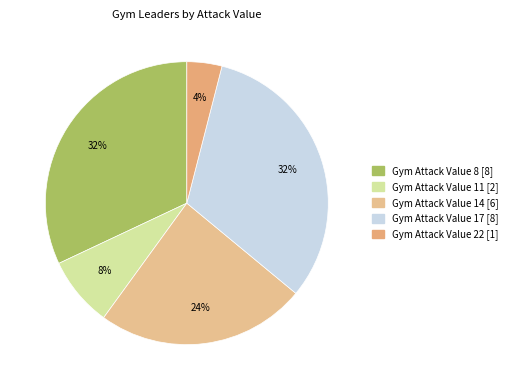

The Gym Attack Value 8 slice represents 32% of the pie. True or false?

True